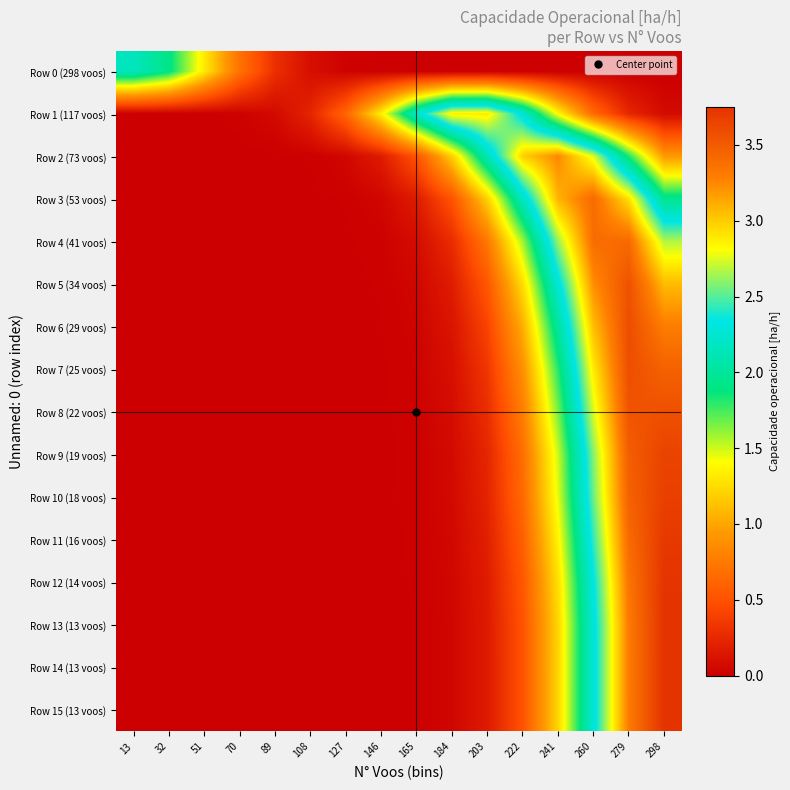

What is the spread (max minus min) of values at 298?

3.8